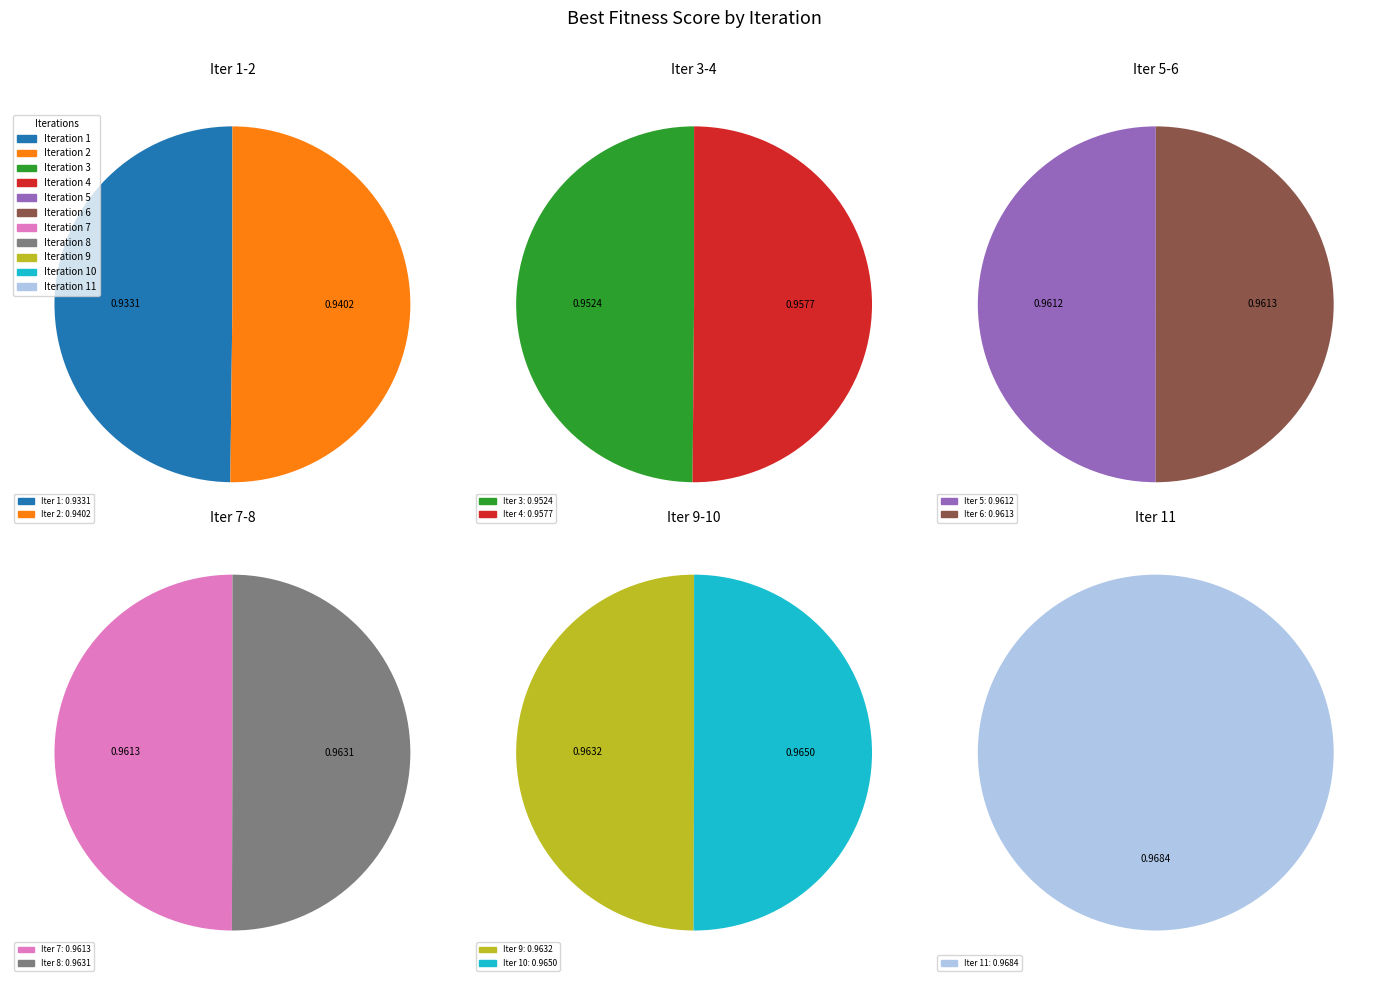

Rank the categories by value from lowest to highest.

1, 2, 3, 4, 5, 6, 7, 8, 9, 10, 11